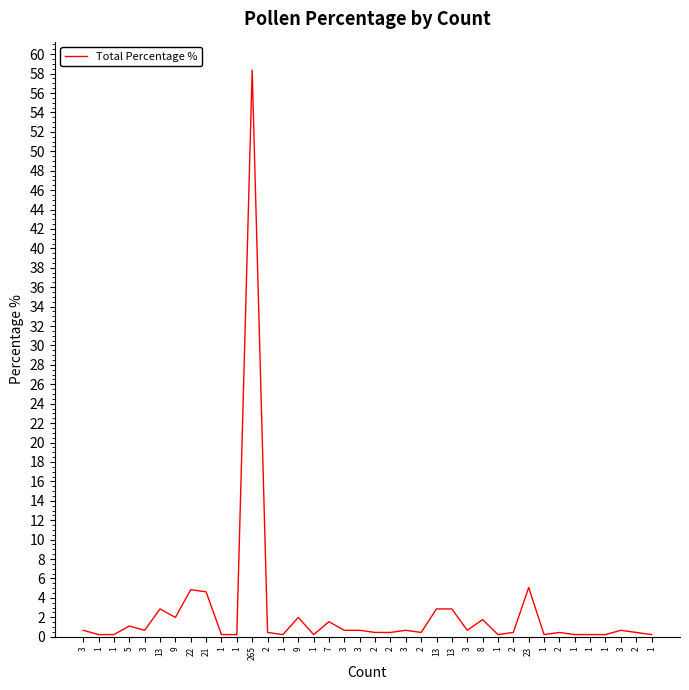

What is the difference between the second highest and minimum values?

4.8